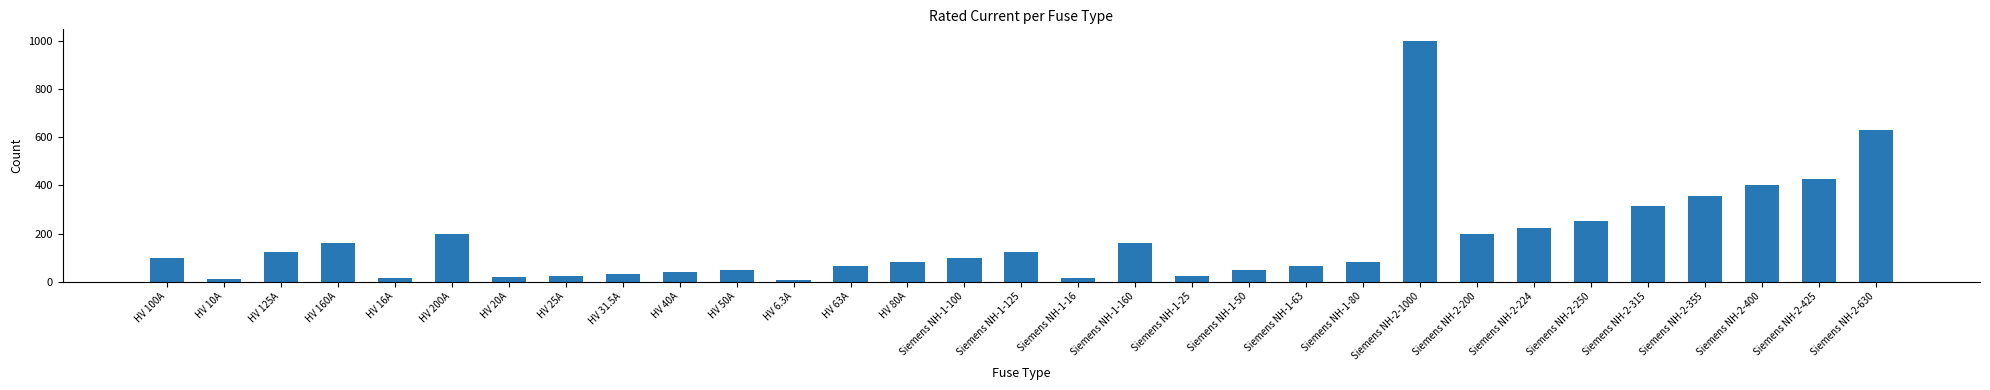

Where is the data nearest to the value 503?

Siemens NH-2-425